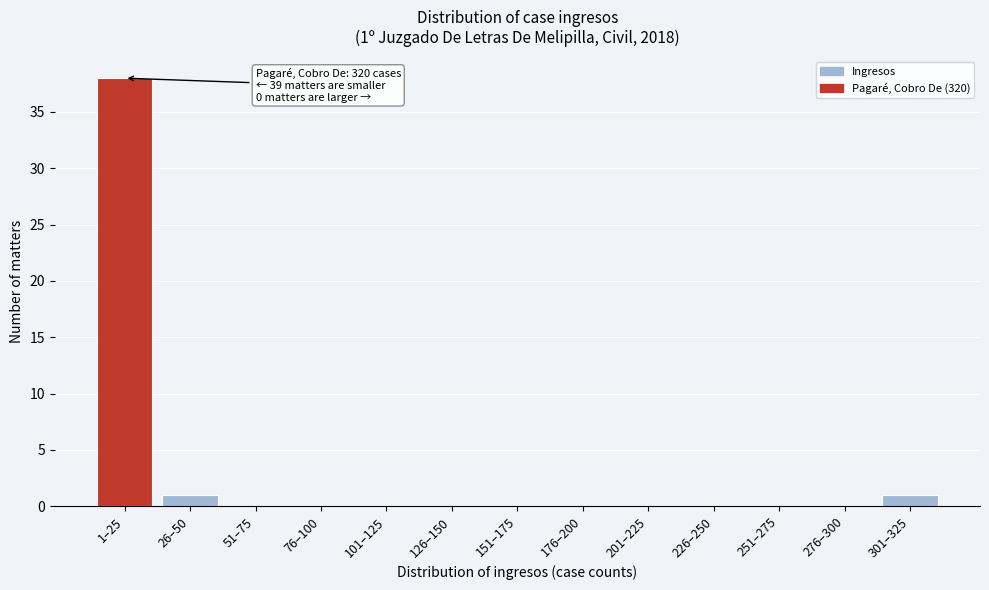

Reading right to left, extract all data points from this chart.

301–325=1	276–300=0	251–275=0	226–250=0	201–225=0	176–200=0	151–175=0	126–150=0	101–125=0	76–100=0	51–75=0	26–50=1	1–25=38